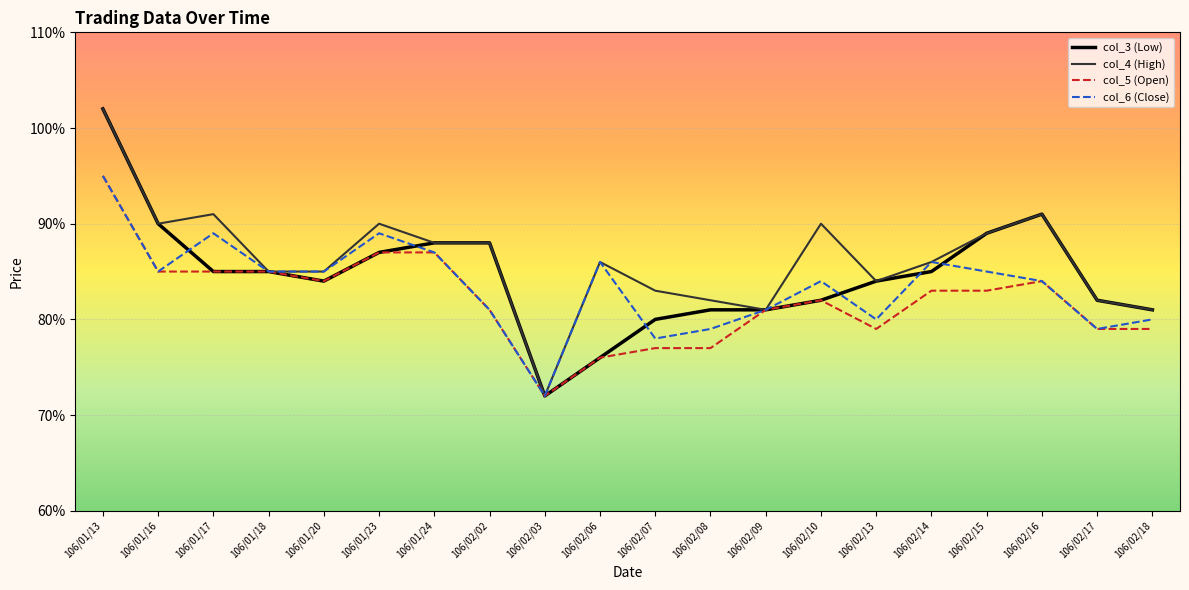

At how many categories does at least one series exceed 0?

20